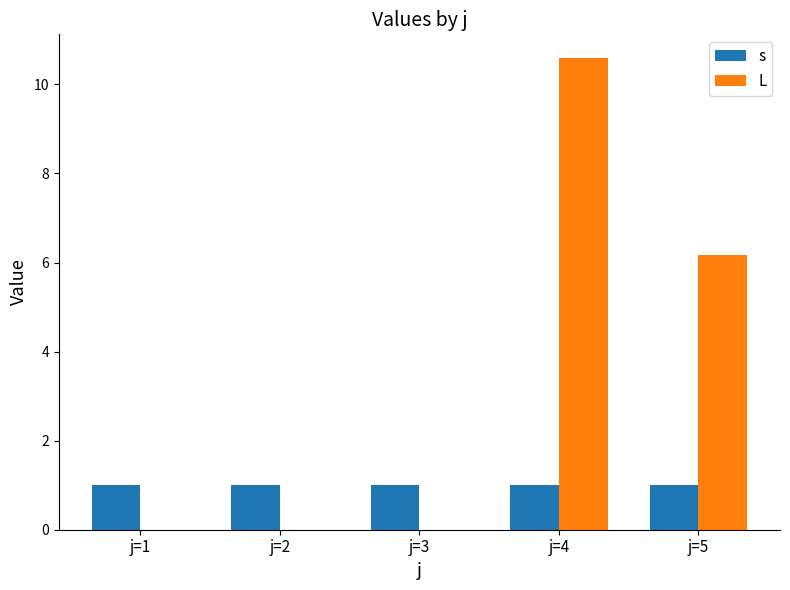

Which series has the widest spread of values?

L